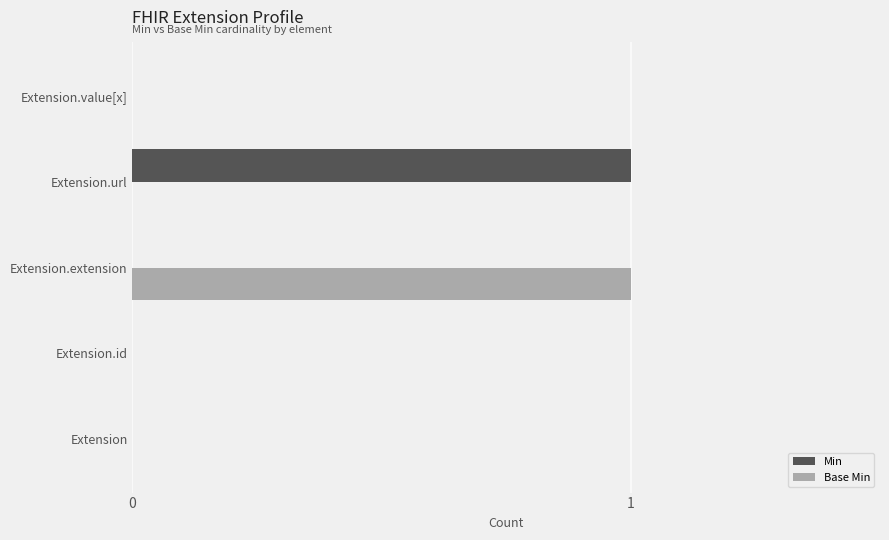

Between Extension.id and Extension.url, which series saw the biggest shift?

Min